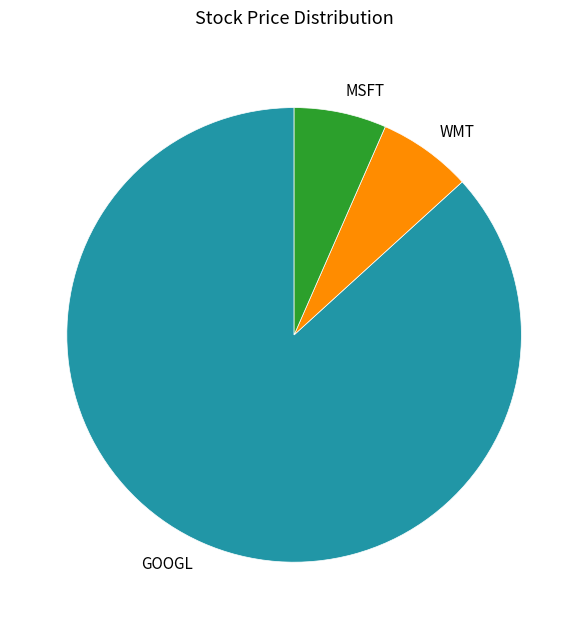

What is the largest slice in the pie chart?

GOOGL